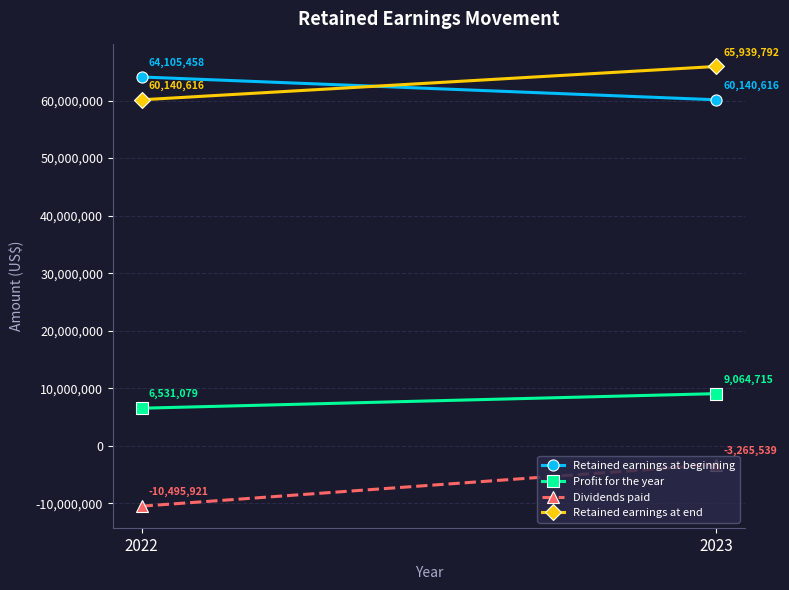

At which label is Retained earnings at end closest to 63040204?

2022